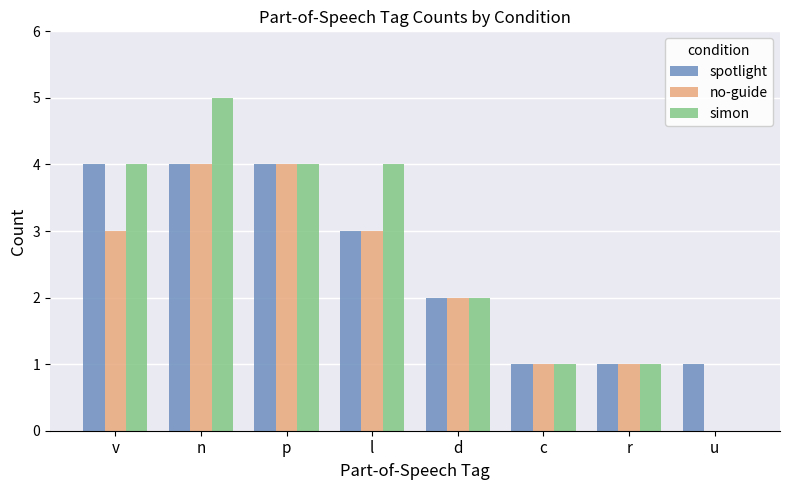

True or false: no-guide has a value of 5 at l.

False